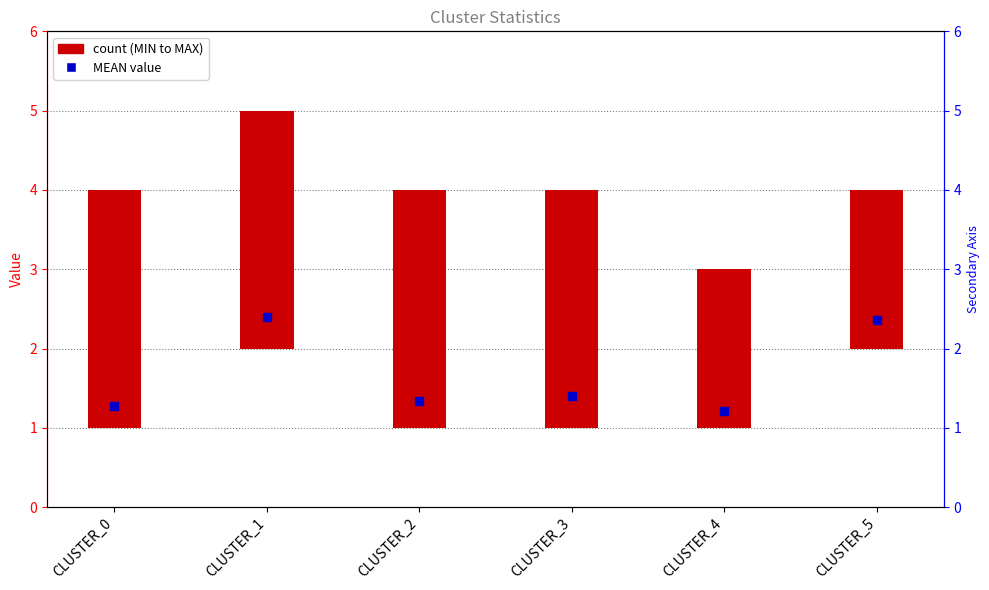

Which series contains the lowest Y value?

MEAN value